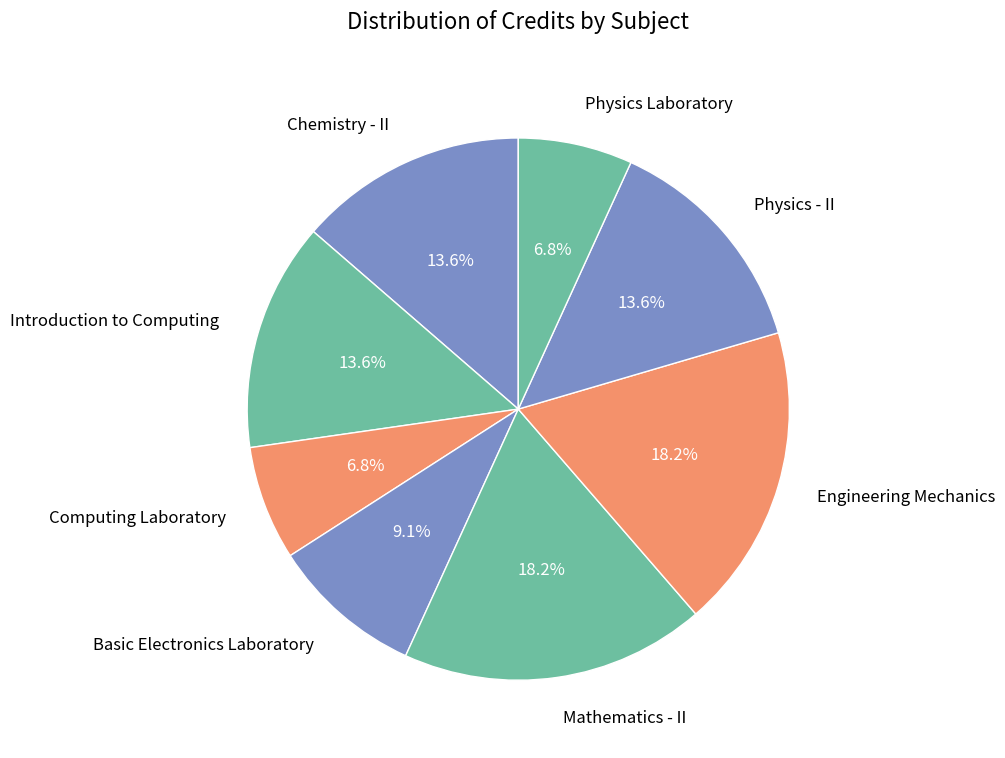

Combined, what portion of the pie is Mathematics - II and Physics - II?

31.8%